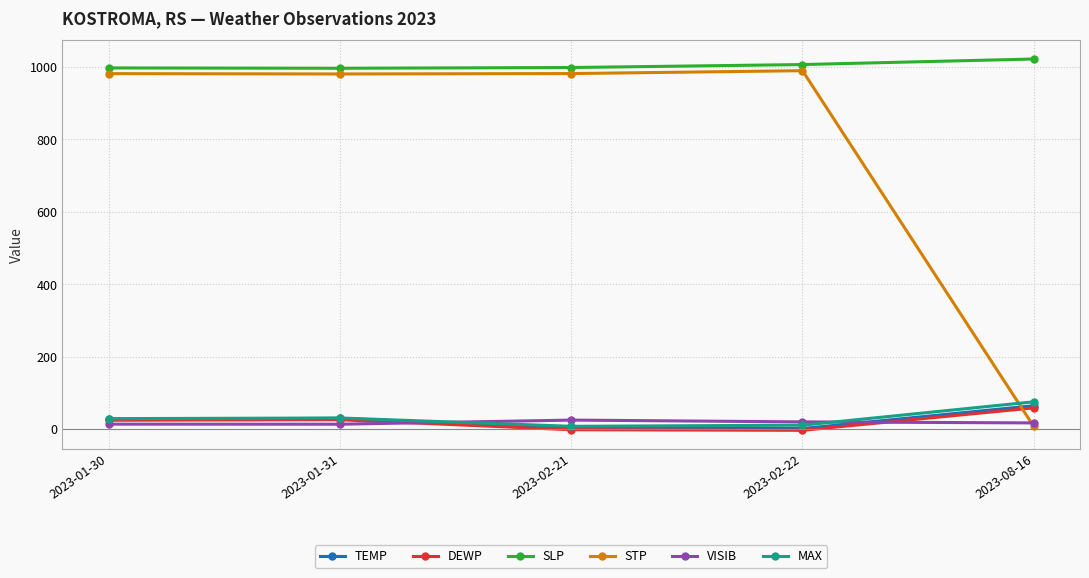

What are all the series names shown in the legend?

TEMP, DEWP, SLP, STP, VISIB, MAX